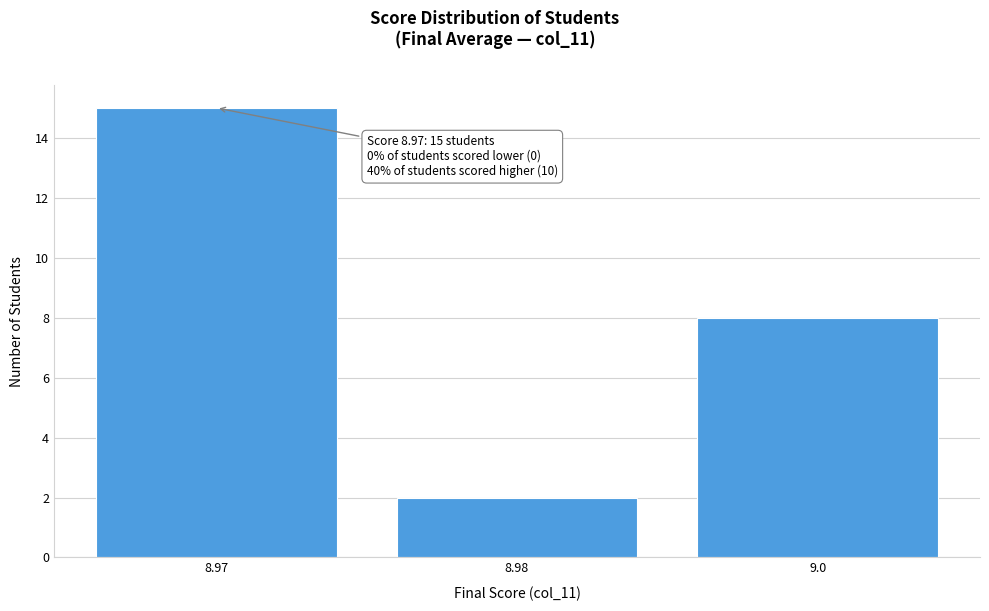

Reading left to right, list all the values displayed in this chart.

15	2	8